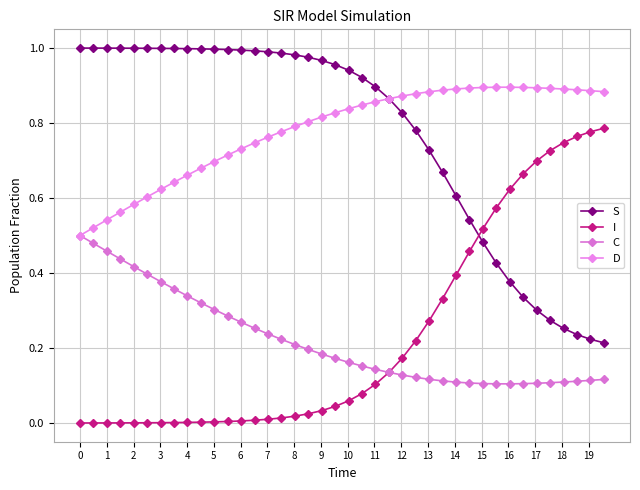

True or false: D and C intersect in this chart.

False